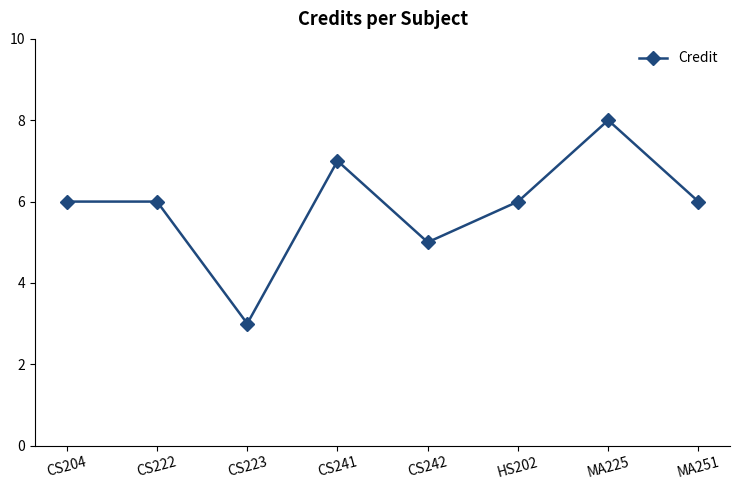

Is it true that the value at CS223 is 3?

True